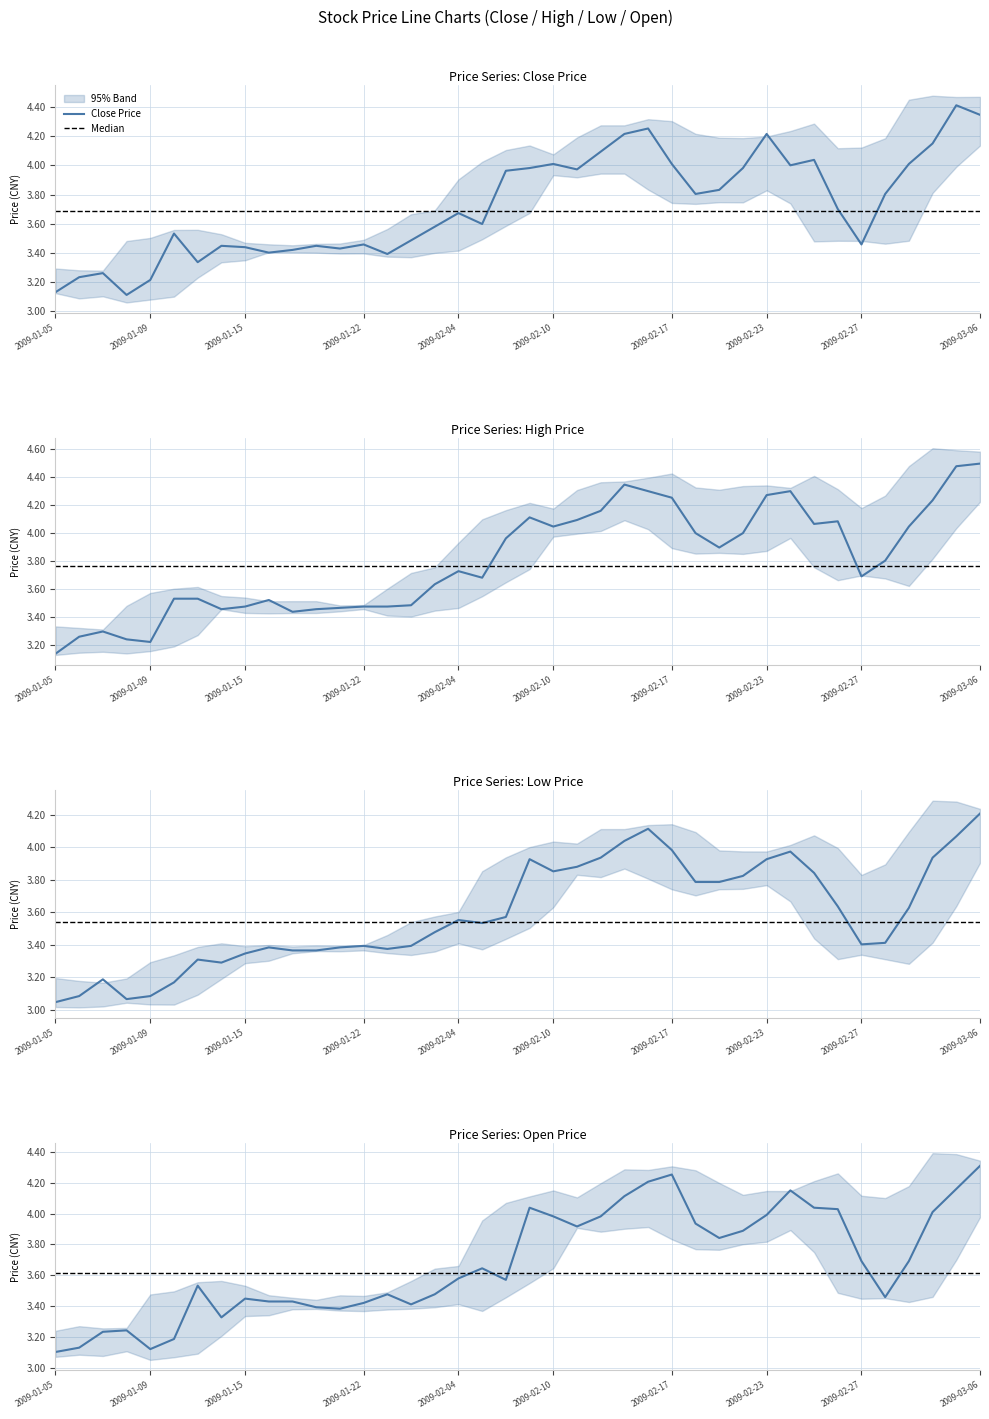

What is the average value of the high series?

3.8